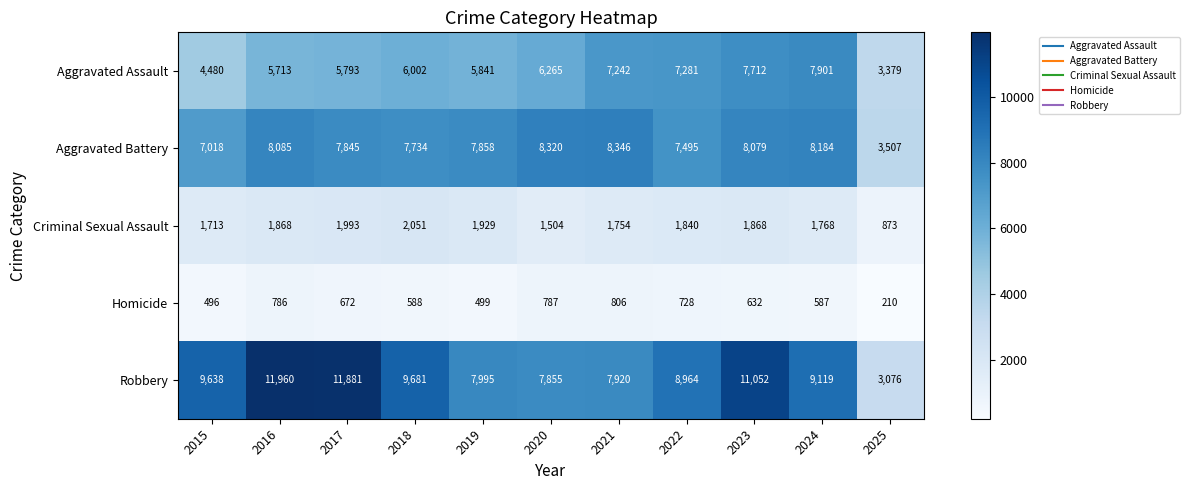

Which series changed the most between 2019 and 2021?

Aggravated Assault